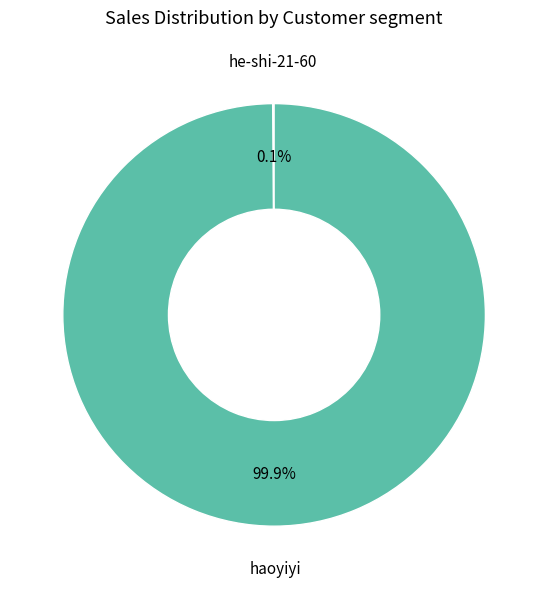

Is there any slice that represents more than half of the pie?

Yes